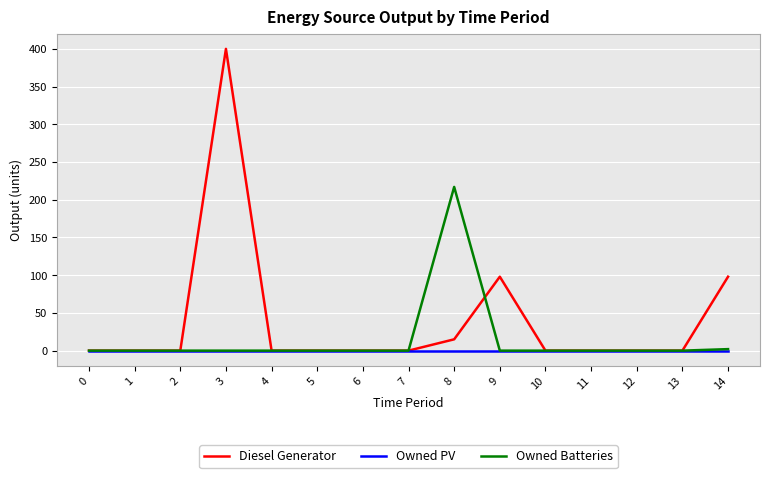

Reading right to left, extract all data points from this chart.

Diesel Generator: 98	0	0	0	0	98	15	0	0	0	0	400	0	0	0
Owned PV: 0	0	0	0	0	0	0	0	0	0	0	0	0	0	0
Owned Batteries: 2	0	0	0	0	0	217	0	0	0	0	0	0	0	0